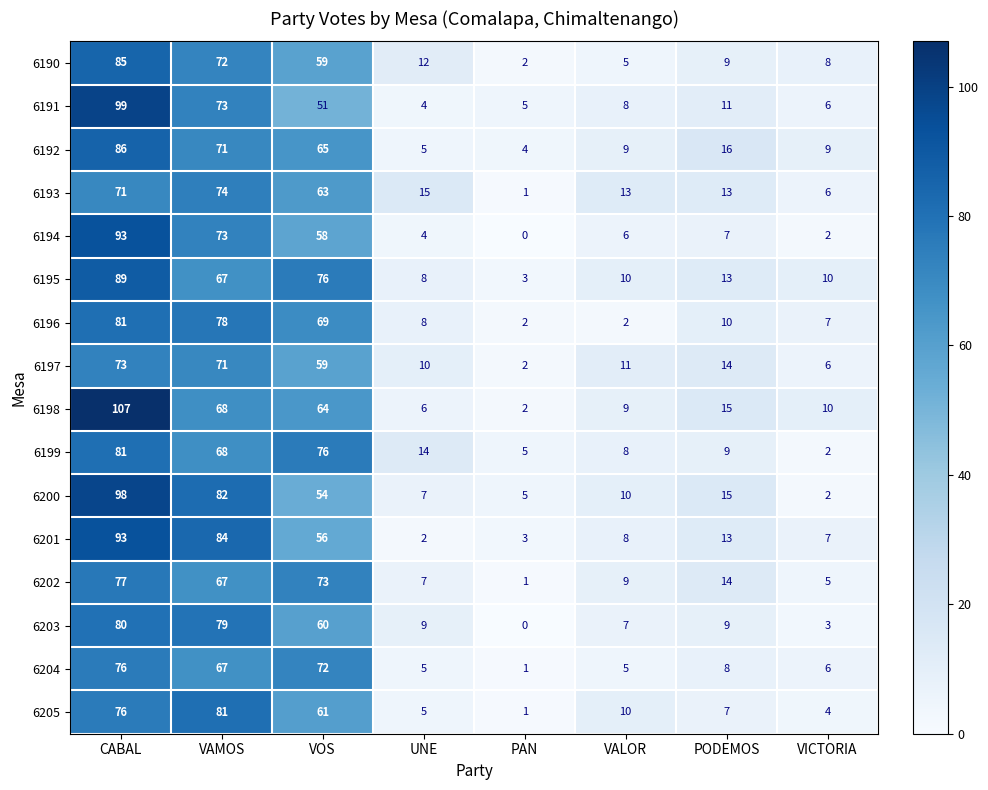

What is the difference between the highest and lowest values at VAMOS?

17